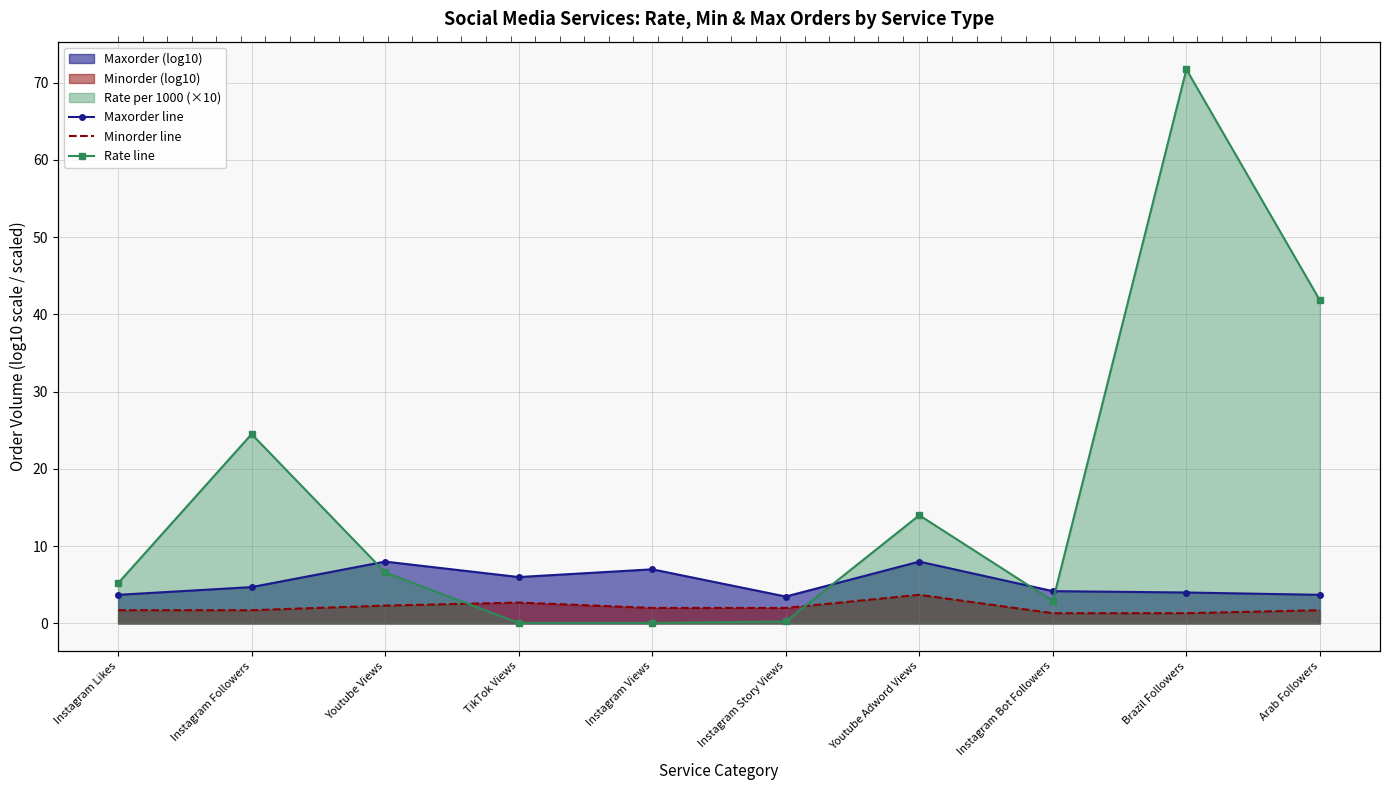

Rank the categories by Minorder line value from highest to lowest.

Youtube Adword Views, TikTok Views, Youtube Views, Instagram Views, Instagram Story Views, Instagram Likes, Instagram Followers, Arab Followers, Instagram Bot Followers, Brazil Followers